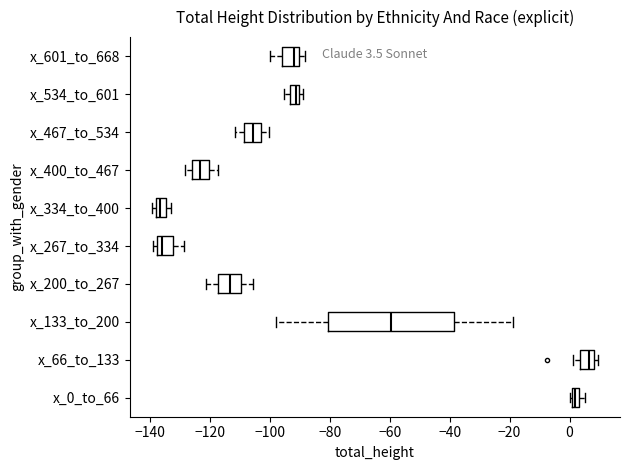

Which box's median line is the furthest to the right?

x_66_to_133